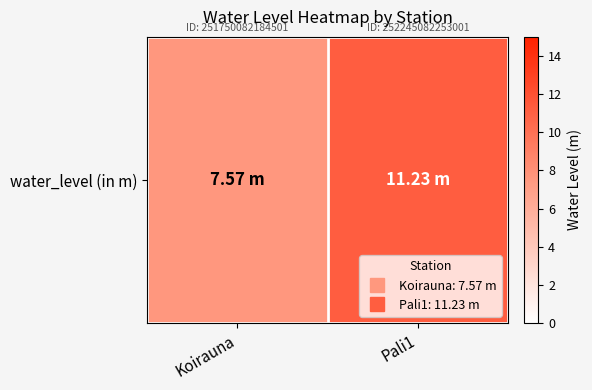

What is the sum of the values at Koirauna and Pali1?

18.8